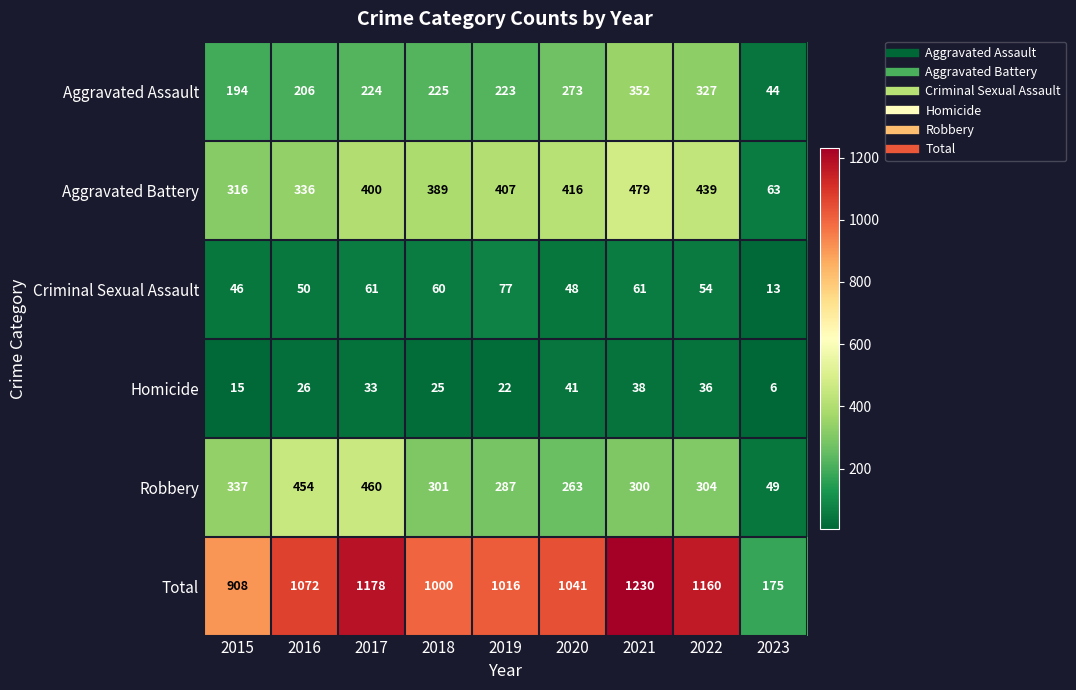

Which category has the lowest value across all series?

2023